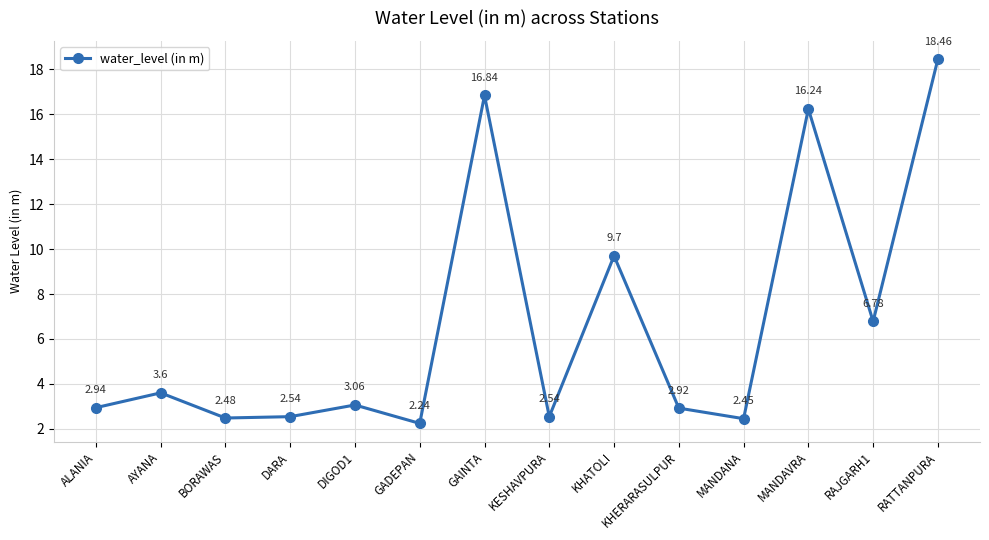

What is the sum of the values at GADEPAN and DIGOD1?

5.3